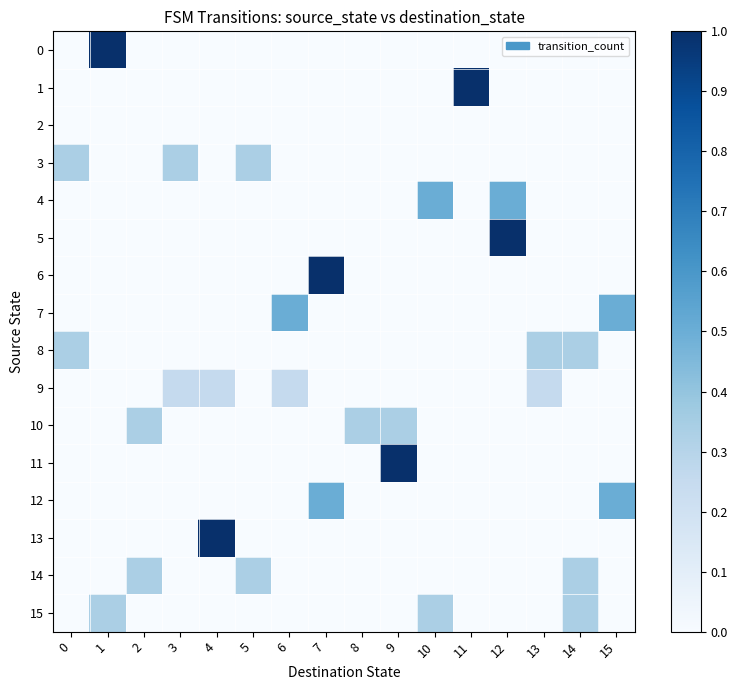

Between 5 and 6, which is larger?

5